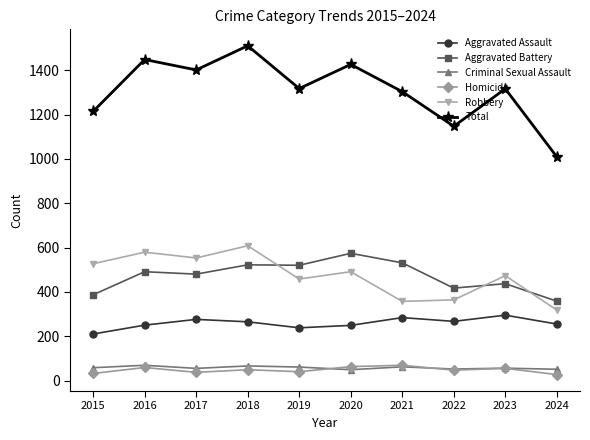

The Robbery series shows 357 at 2021. True or false?

True